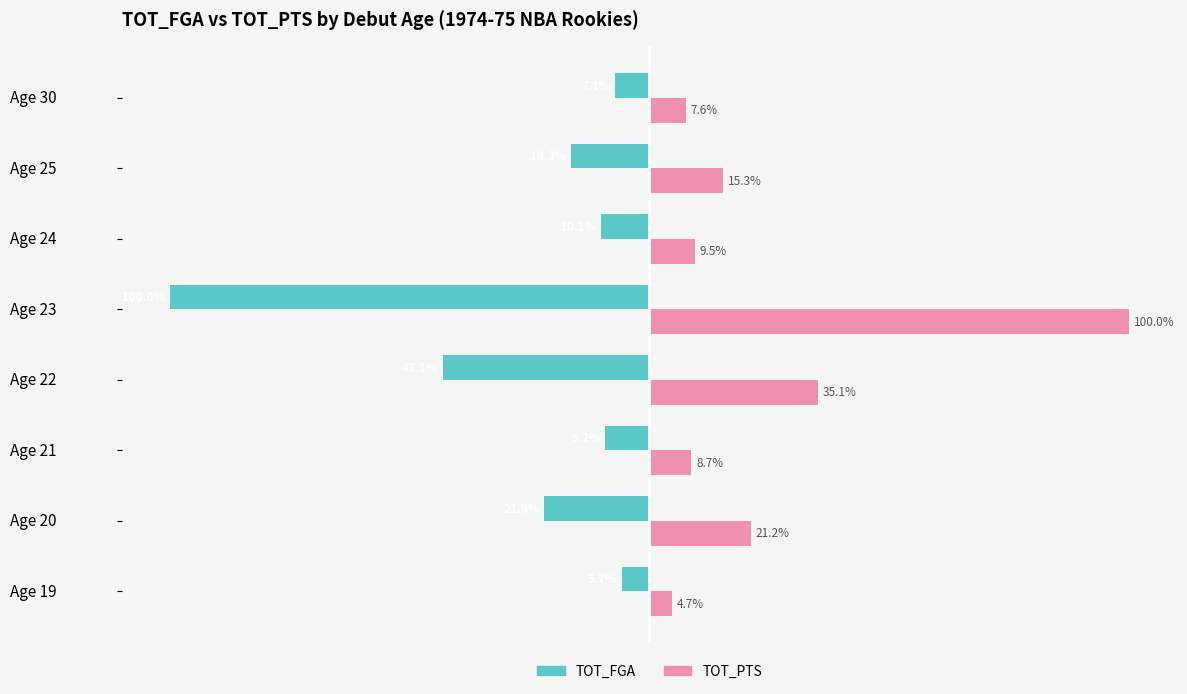

Which category has the lowest value across all series?

Age 23